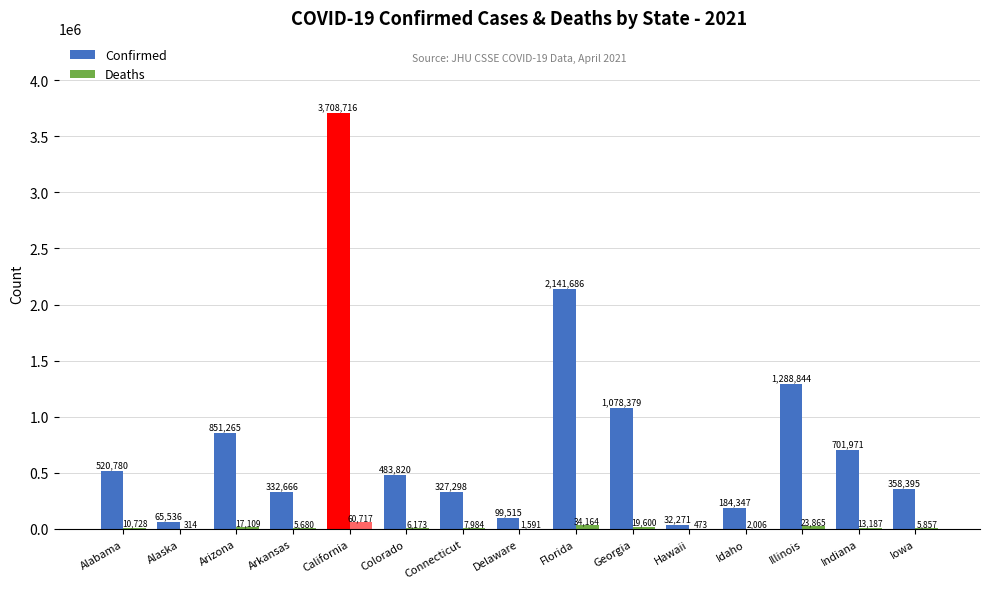

The value of Confirmed at Illinois is 1288844. True or false?

True